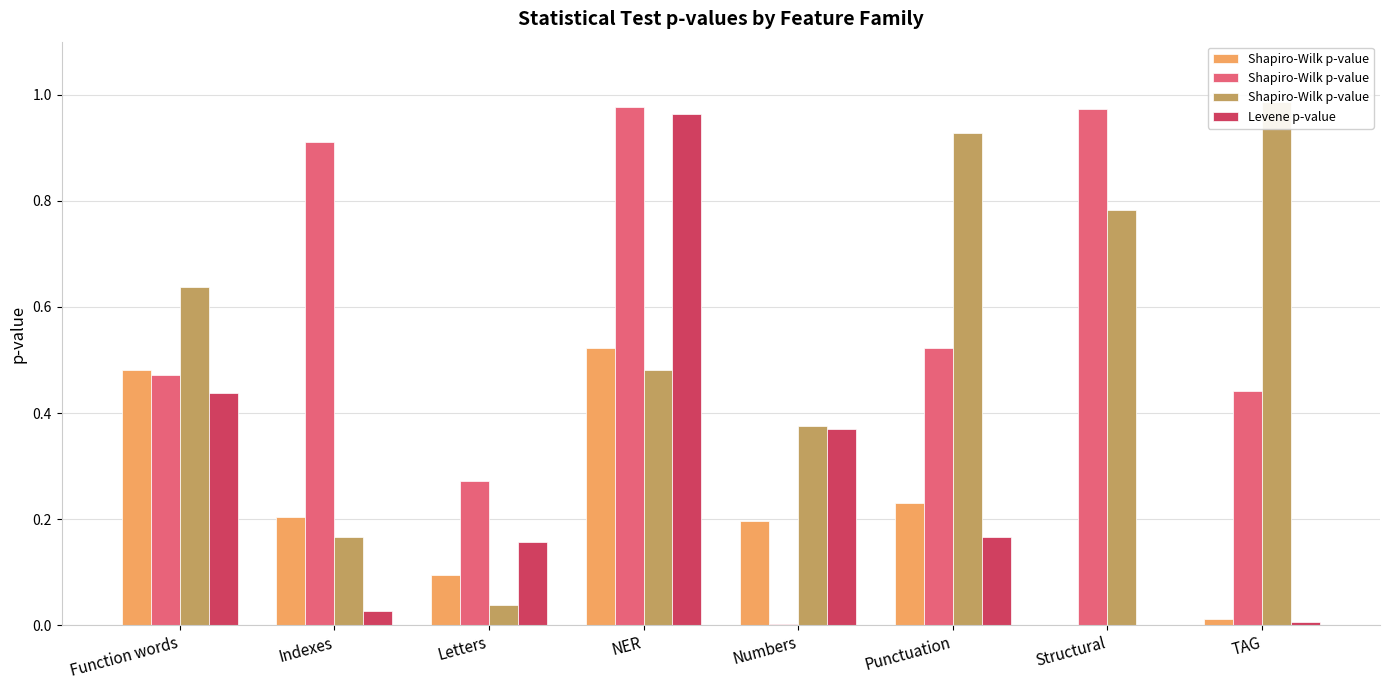

What is the difference between the second highest and minimum values in the Shapiro-Wilk p-value series?

0.9